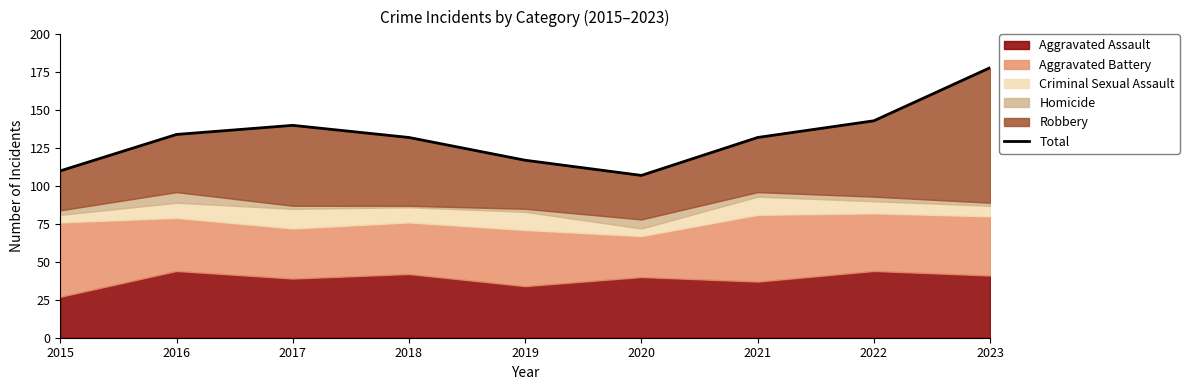

List the labels in order of value, largest first.

2023, 2022, 2017, 2016, 2018, 2021, 2019, 2015, 2020